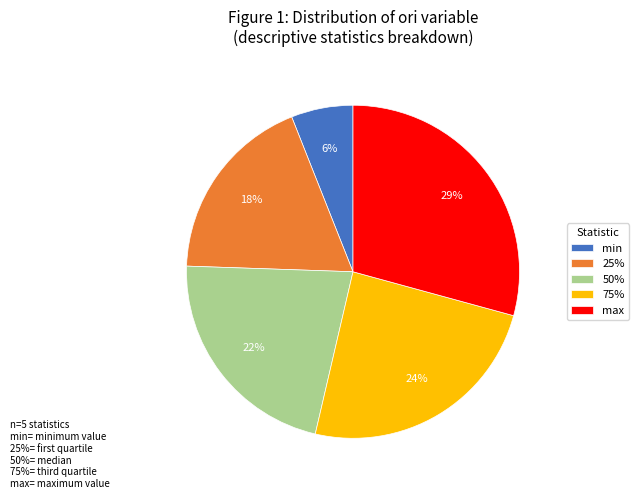

Is it true that max is 29% of the pie?

True